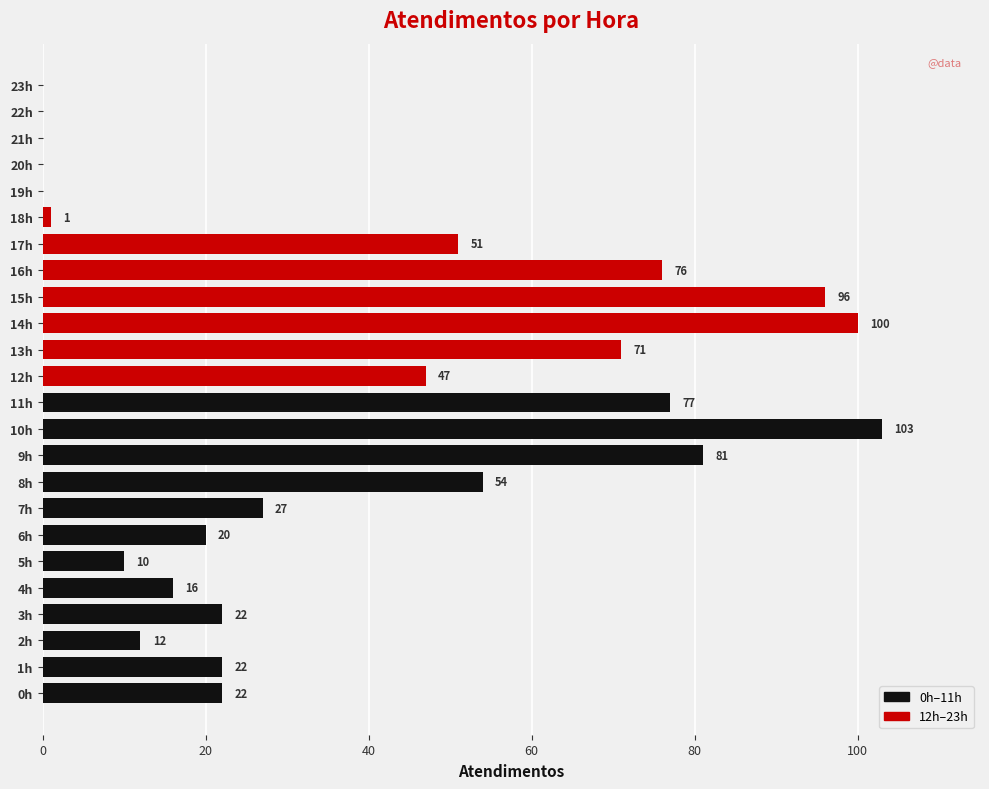

What is the sum of the values at 9h and 6h?

101